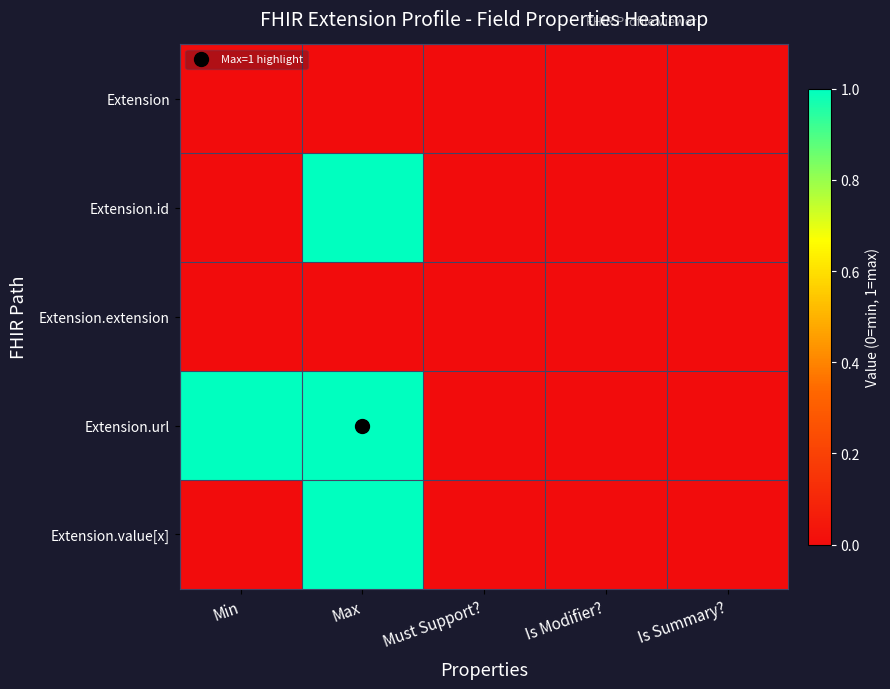

What is the greatest value displayed?

1